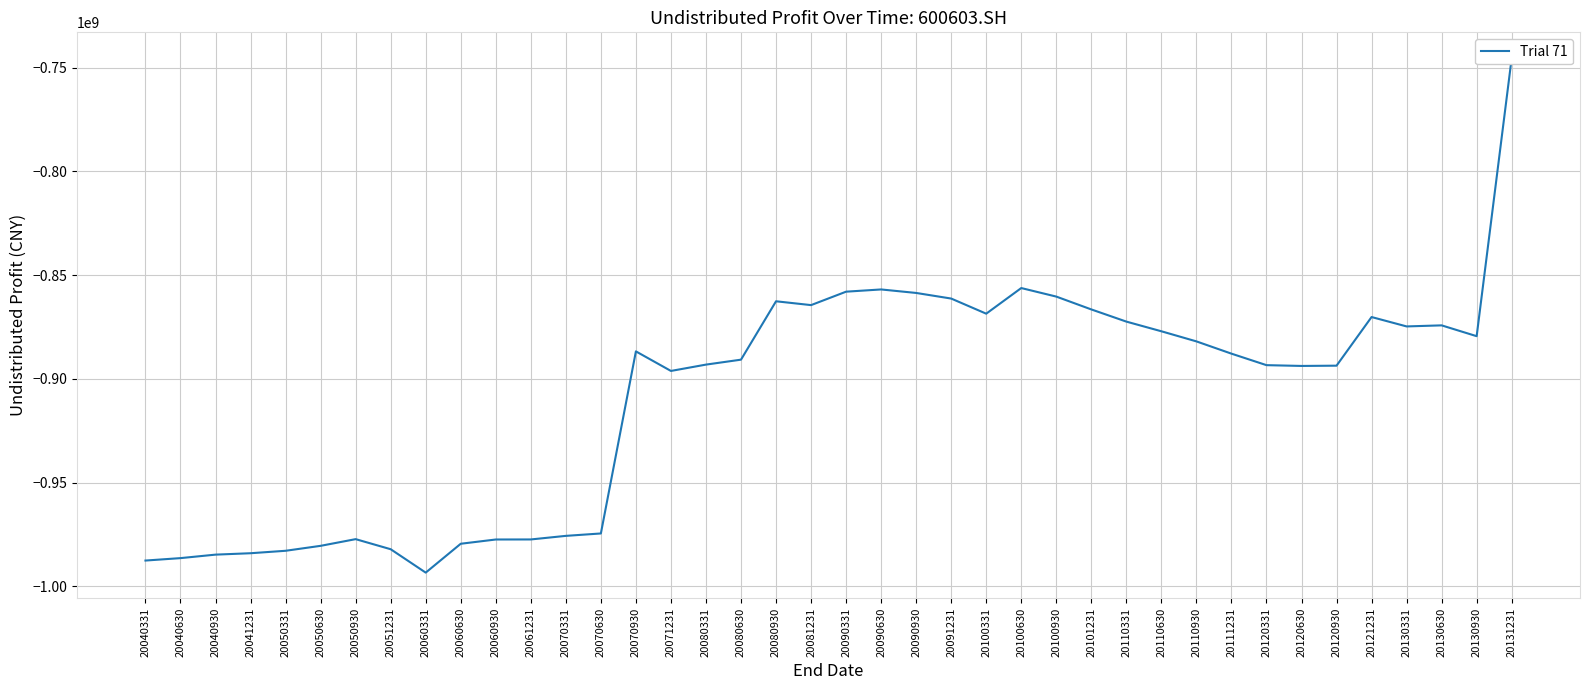

Reading left to right, extract all data points from this chart.

-987537810.5	-986365122.0	-984685322.2	-984008986.0	-982829719.3	-980445010.5	-977220825.9	-982080778.9	-993352538.5	-979441216.5	-977394216.5	-977369184.5	-975642435.1	-974484102.1	-886741538.6	-896167436.6	-893114022.9	-890731324.8	-862597568.4	-864442842.5	-857969790.1	-856895736.9	-858583290.6	-861284702.6	-868572213.4	-856221503.2	-860335053.6	-866524128.1	-872391665.8	-877052400.0	-881926146.1	-887832998.5	-893376212.3	-893756854.1	-893628204.2	-870188333.0	-874714413.5	-874202661.2	-879417286.1	-745392322.9